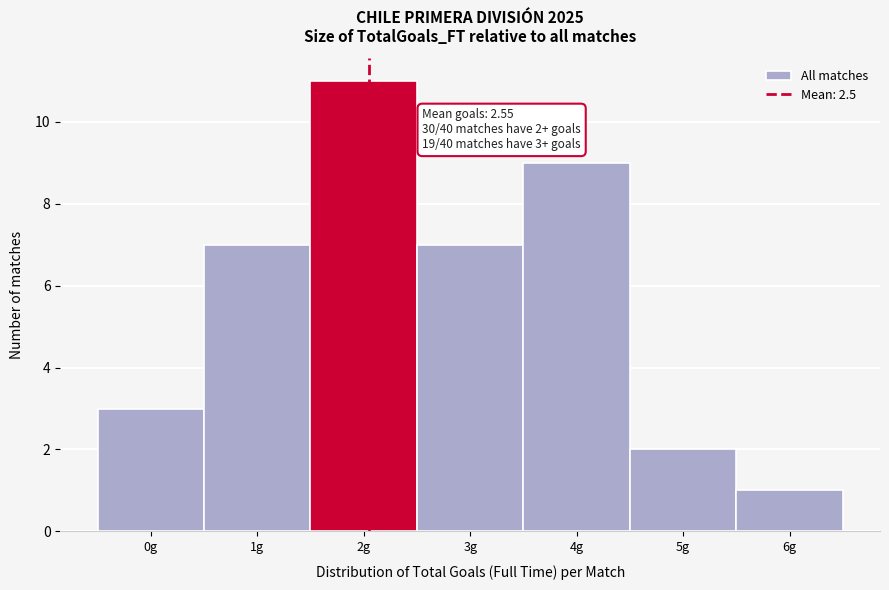

Reading left to right, list all the values displayed in this chart.

0g=3	1g=7	2g=11	3g=7	4g=9	5g=2	6g=1